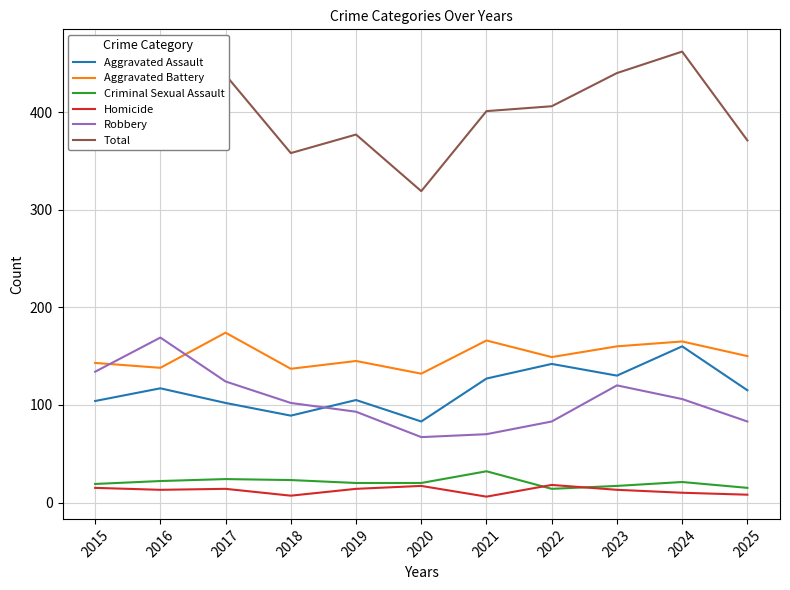

What is the total value across all series at 2021?

802